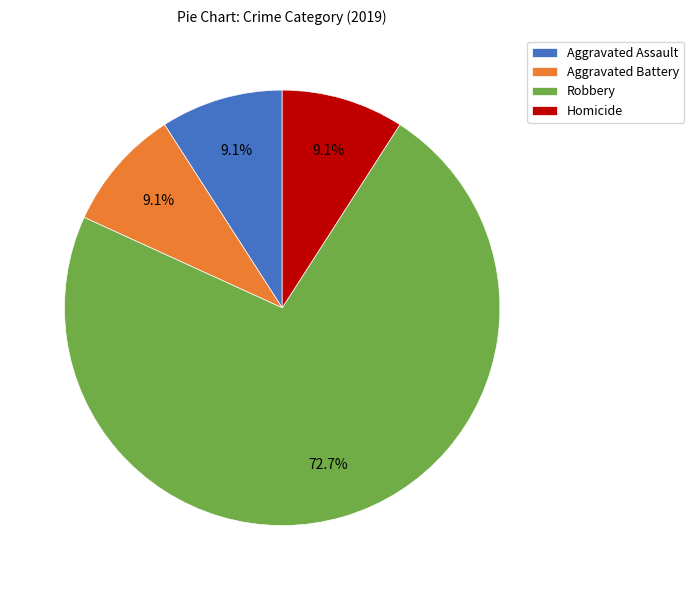

How many slices are in this pie chart?

4